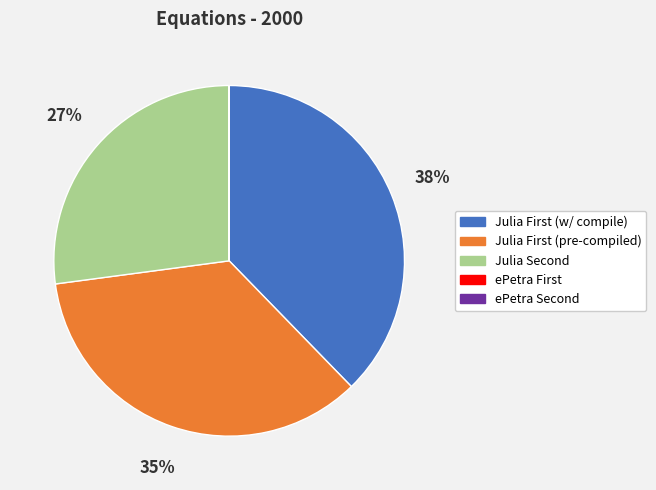

Which category has the biggest portion of the pie?

Julia First (w/ compile)